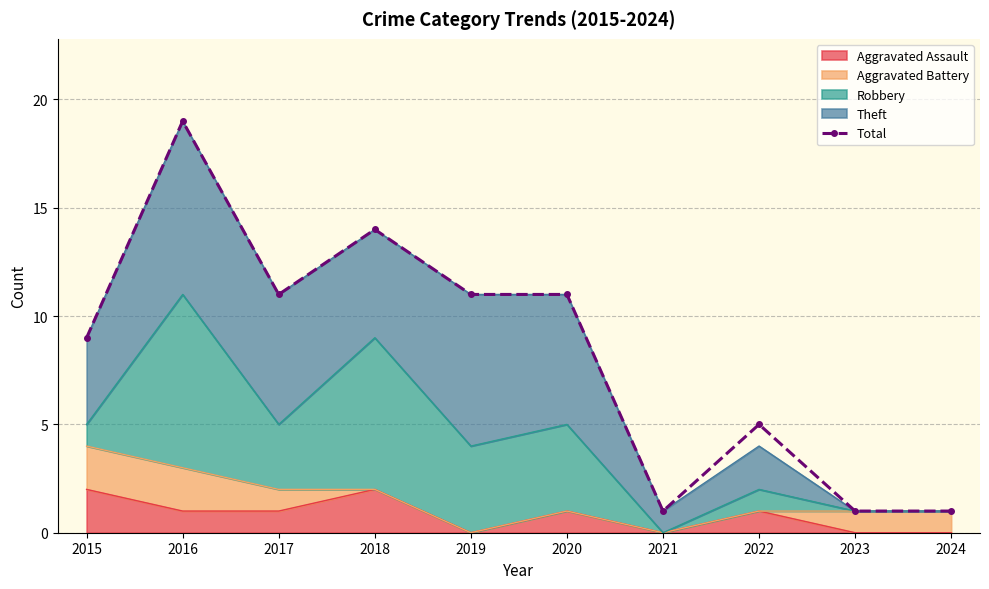

How many lines are shown in the chart?

1